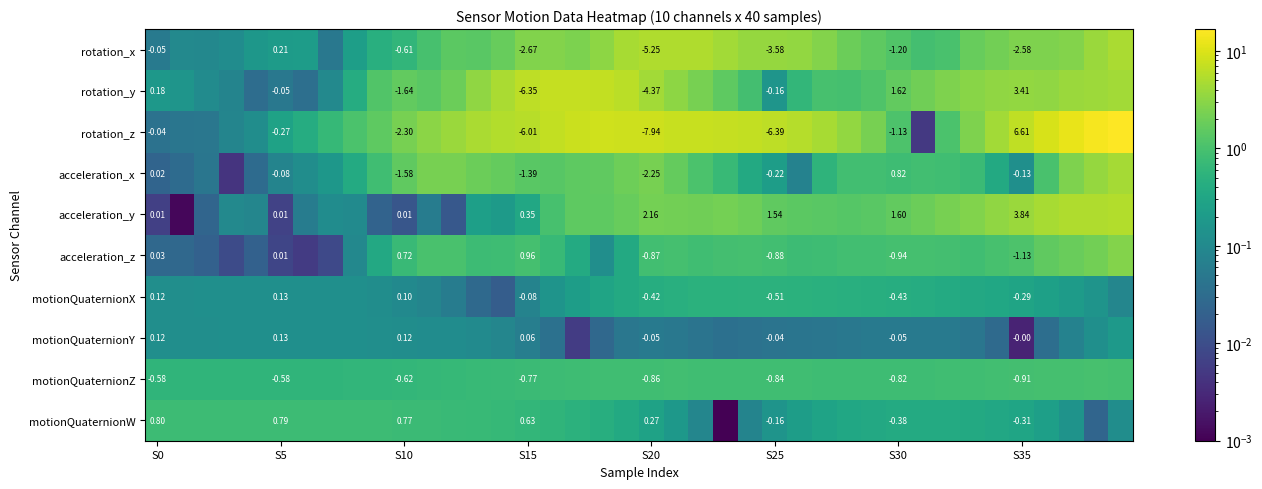

Rank the series by their maximum value, from highest to lowest.

rotation_z, rotation_y, acceleration_y, rotation_x, acceleration_x, acceleration_z, motionQuaternionZ, motionQuaternionW, motionQuaternionX, motionQuaternionY